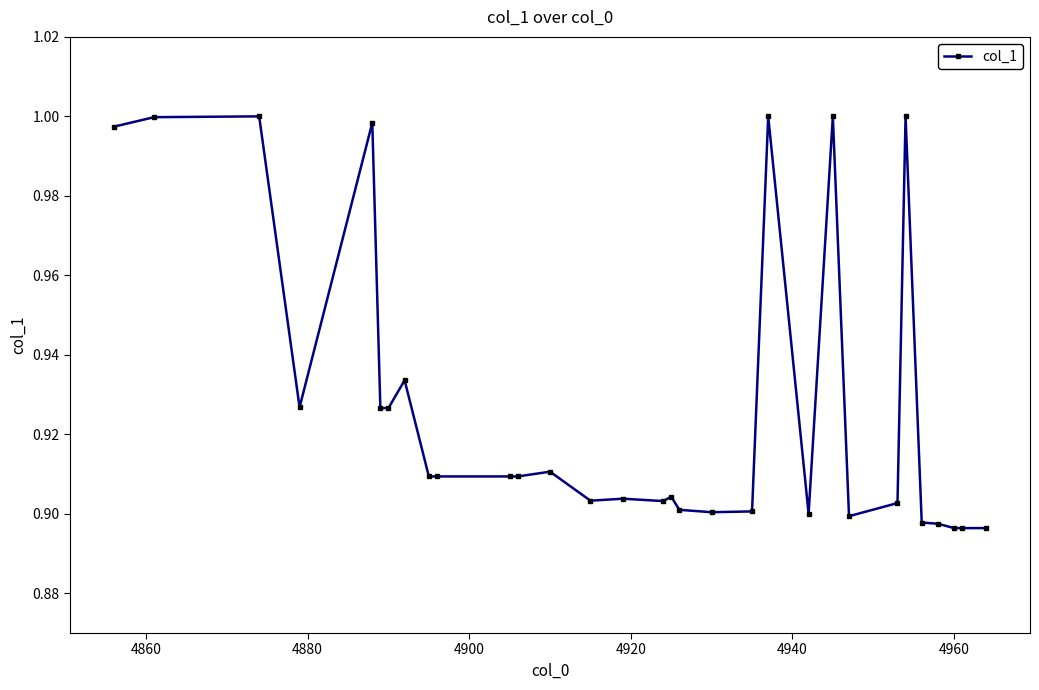

What is the sum of all values?

28.8